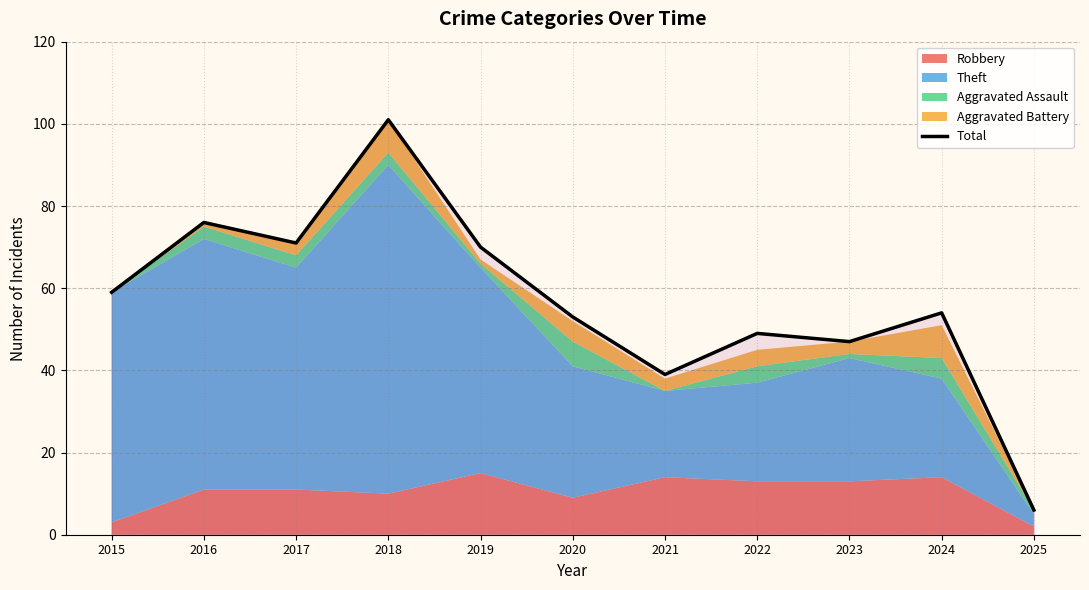

What is the change in value from 2017 to 2021?

-32